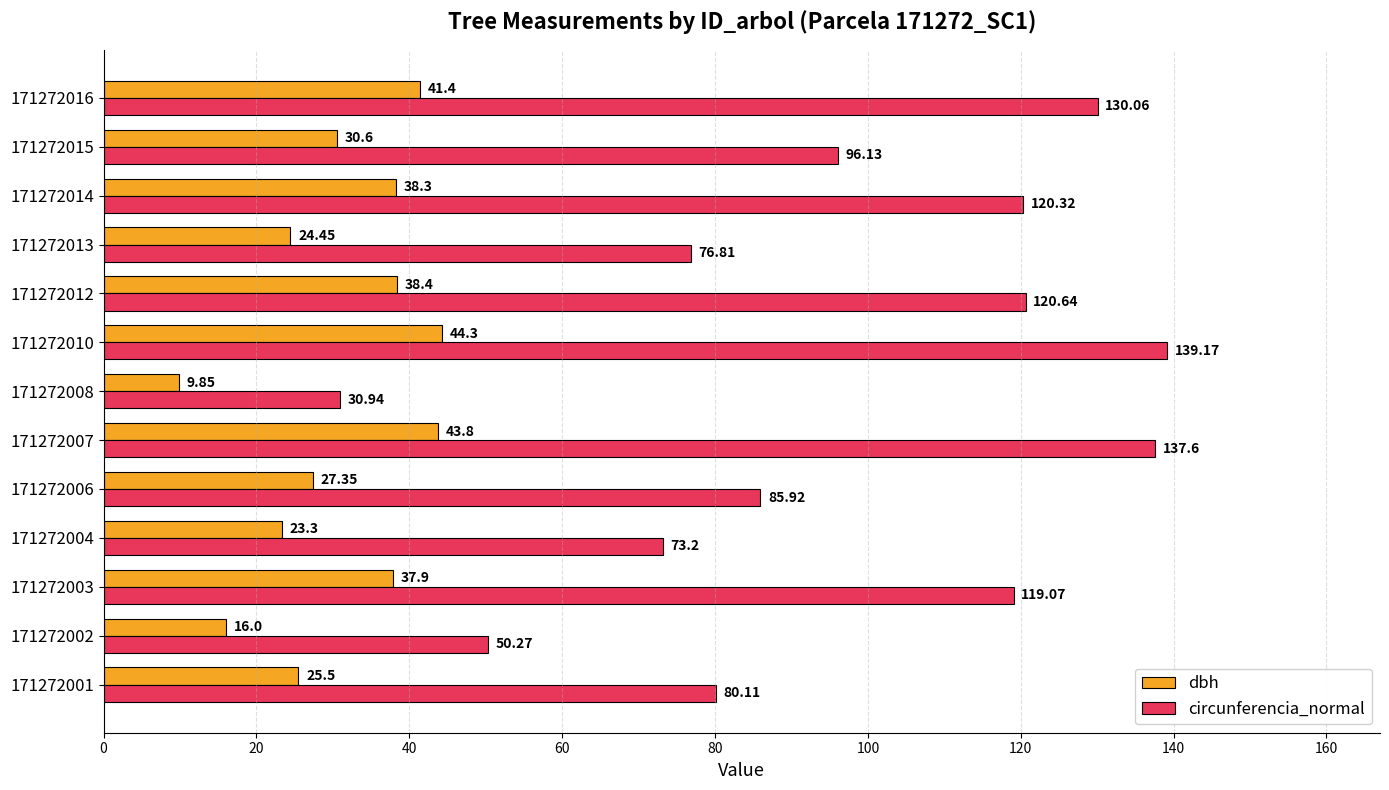

What is the greatest value displayed?

139.2